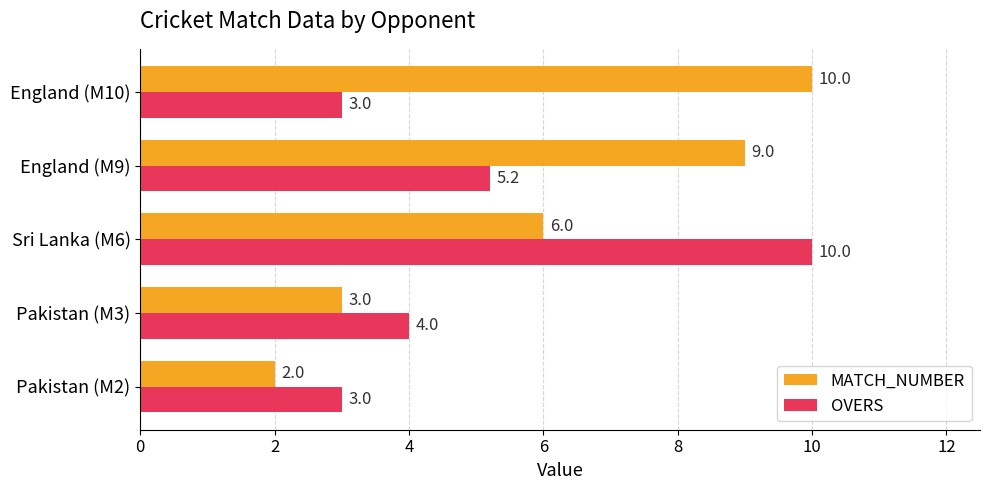

Count the MATCH_NUMBER values in the range 3 to 9.

3